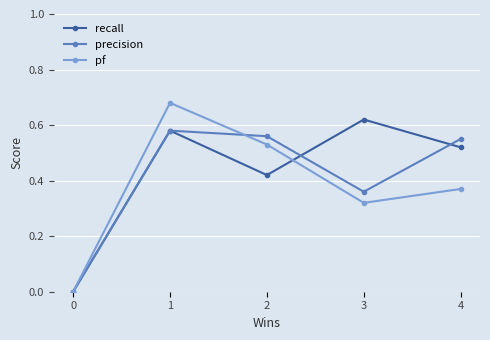

How many values in recall are above zero?

4